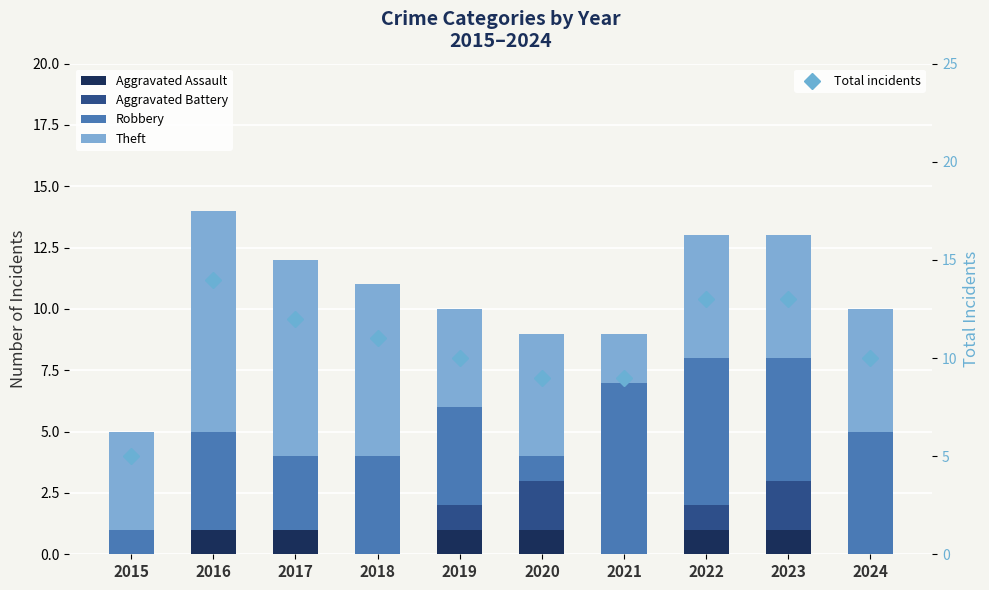

How many values in the Robbery series exceed 4?

4